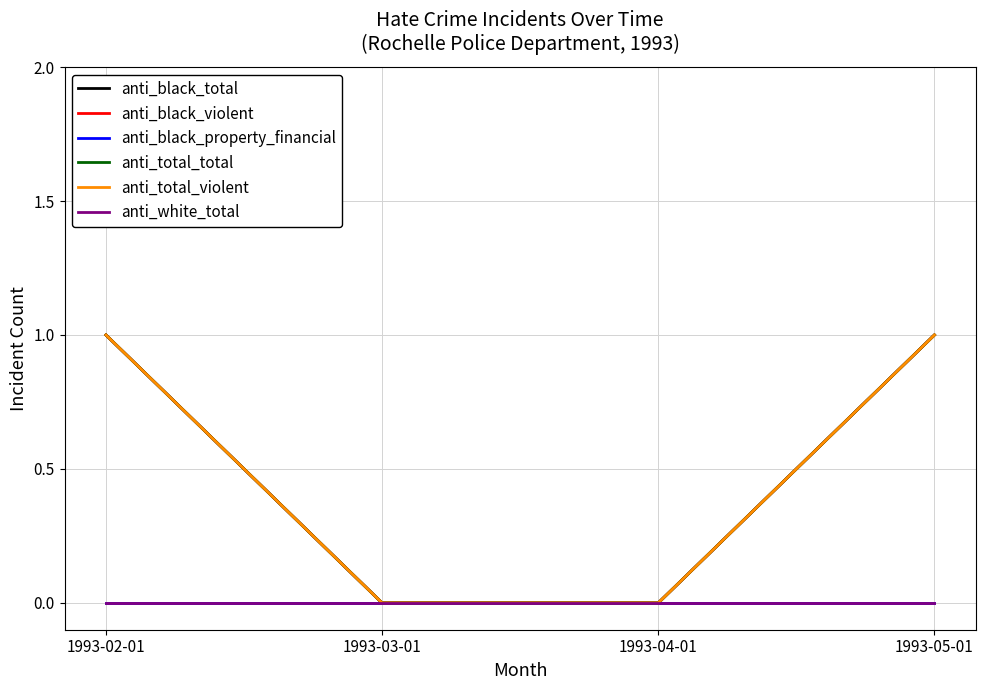

Rank the series by their maximum value, from lowest to highest.

anti_black_property_financial, anti_white_total, anti_black_total, anti_black_violent, anti_total_total, anti_total_violent